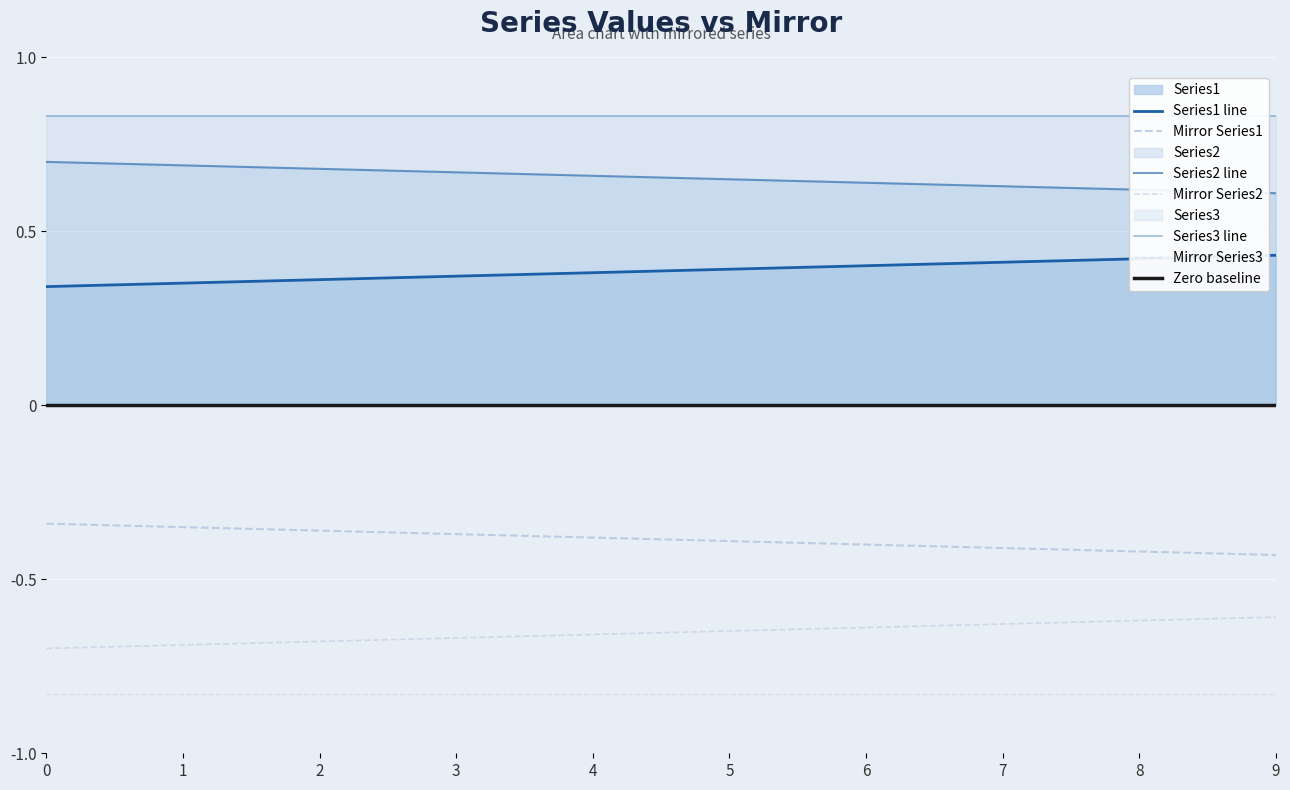

True or false: Series2 and Series1 intersect in this chart.

False